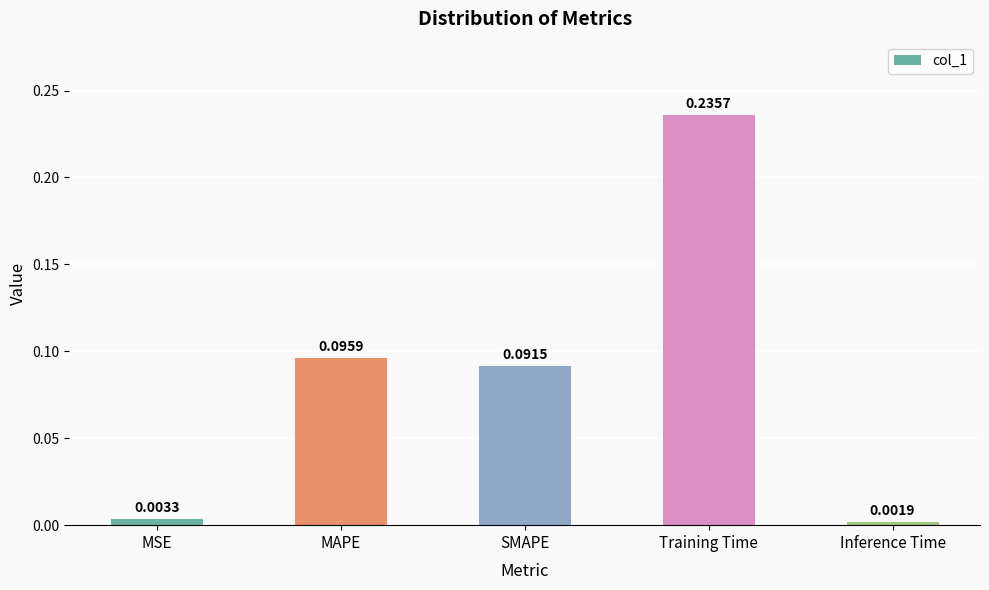

Count the number of data series in this chart.

1